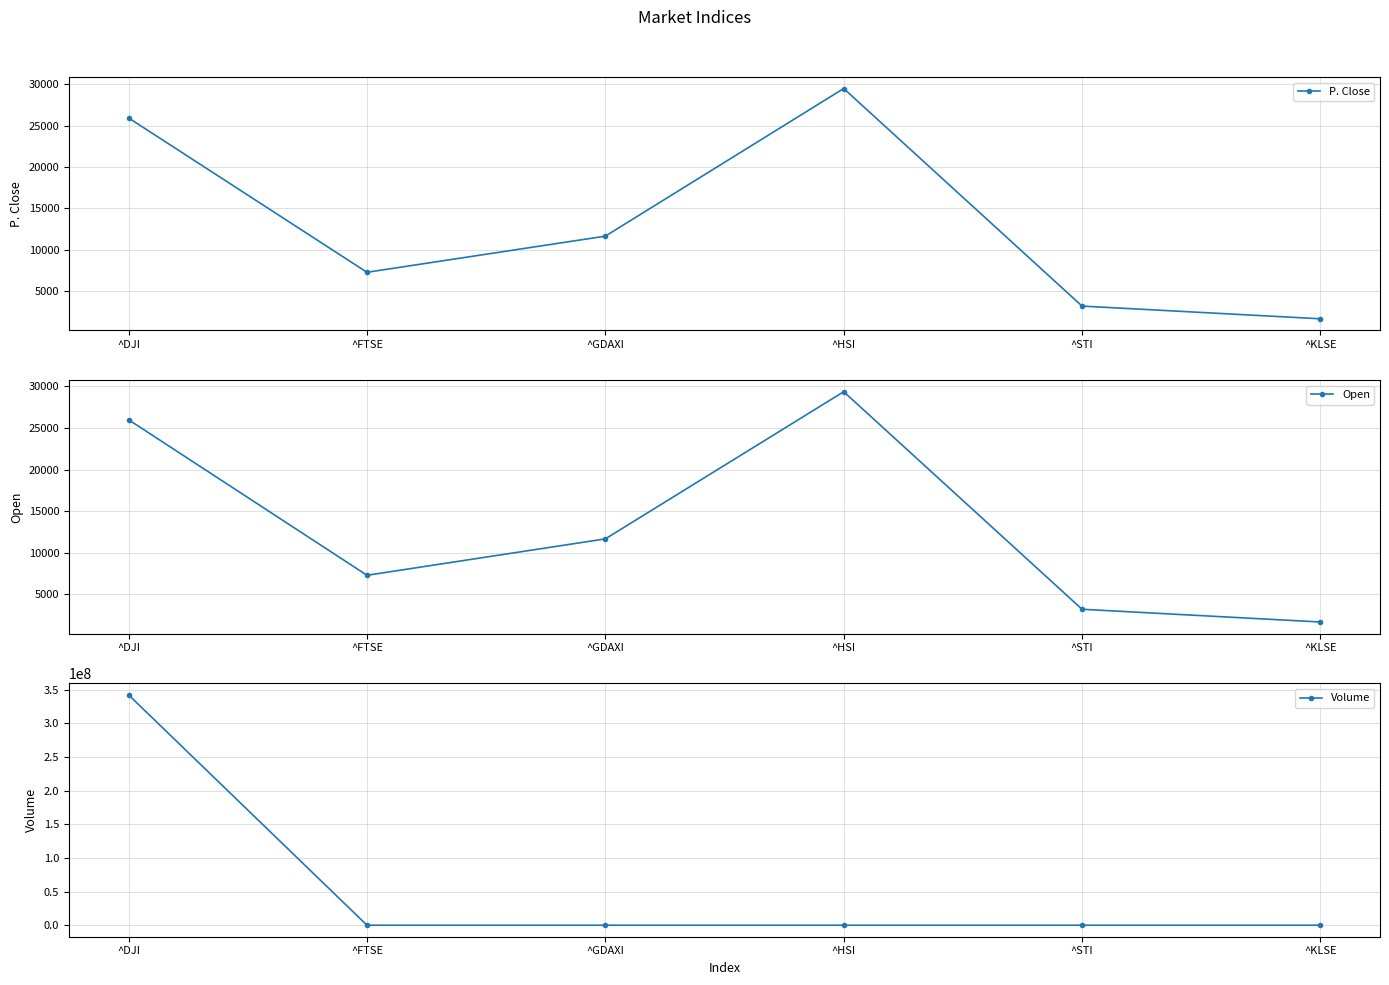

Rank the series at ^KLSE from lowest to highest value.

Volume, Open, P. Close